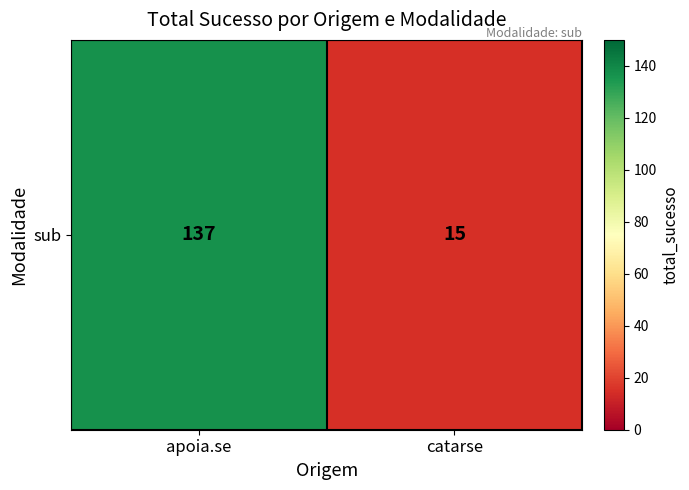

Reading left to right, transcribe all the data shown in this chart.

apoia.se=137	catarse=15